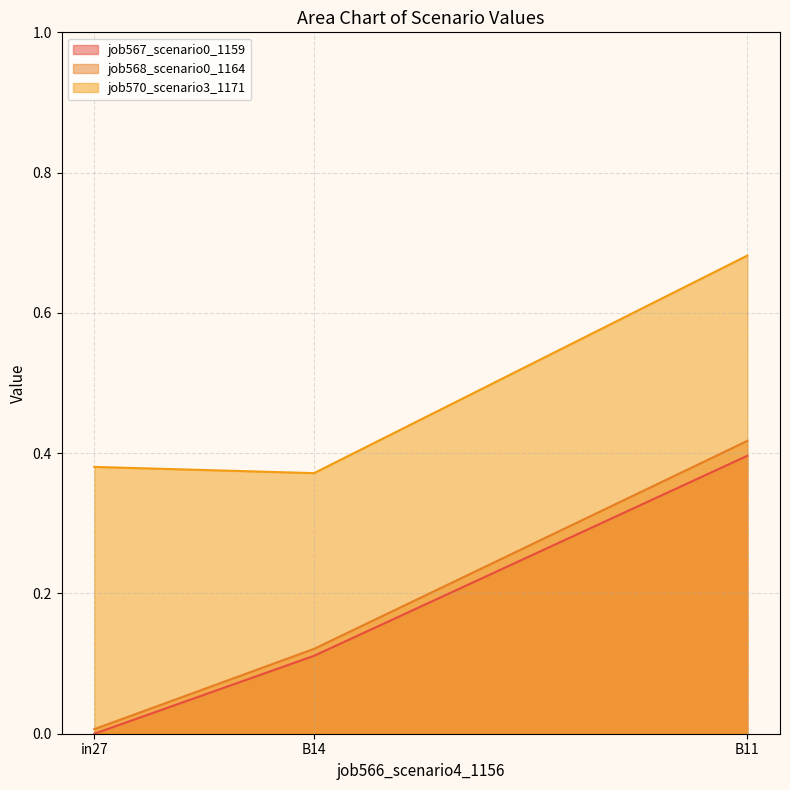

Rank the categories by job568_scenario0_1164 value from highest to lowest.

B11, B14, in27